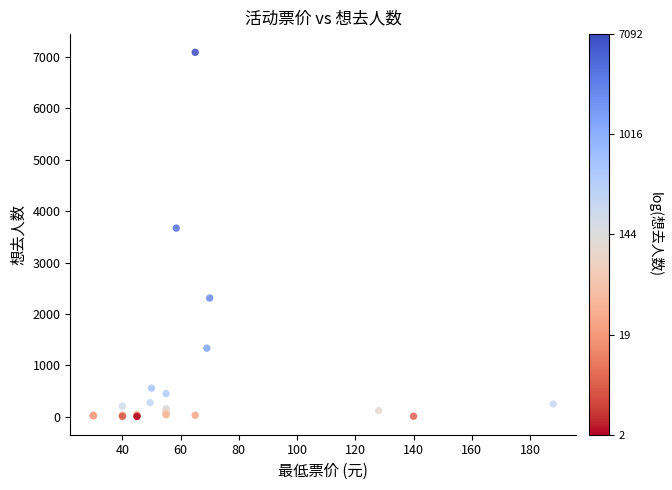

What Y value in the scatter plot is closest to 3547?

3670